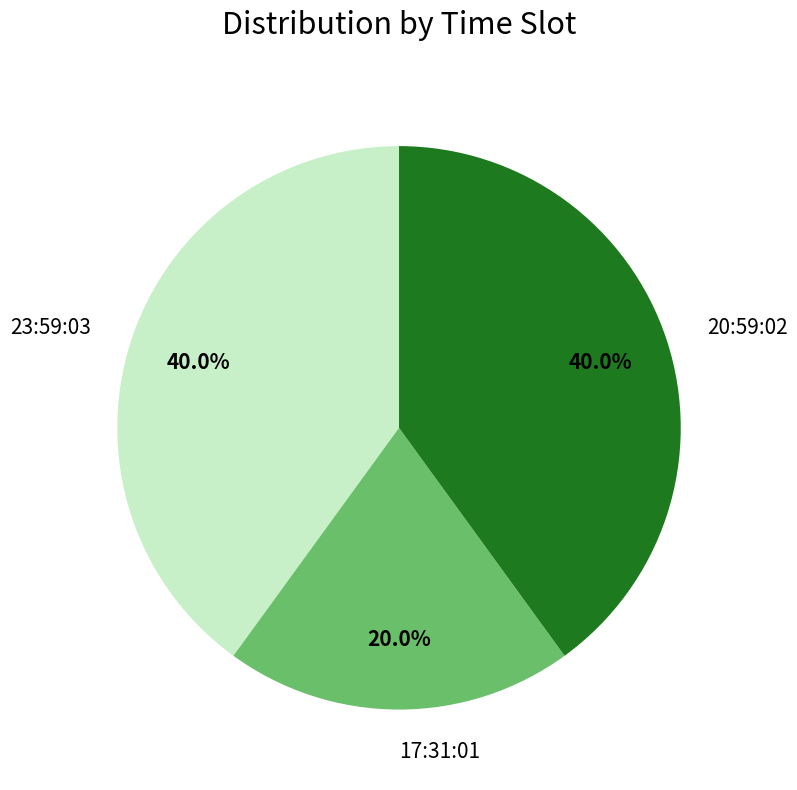

Does 23:59:03 represent more than half of the total?

No